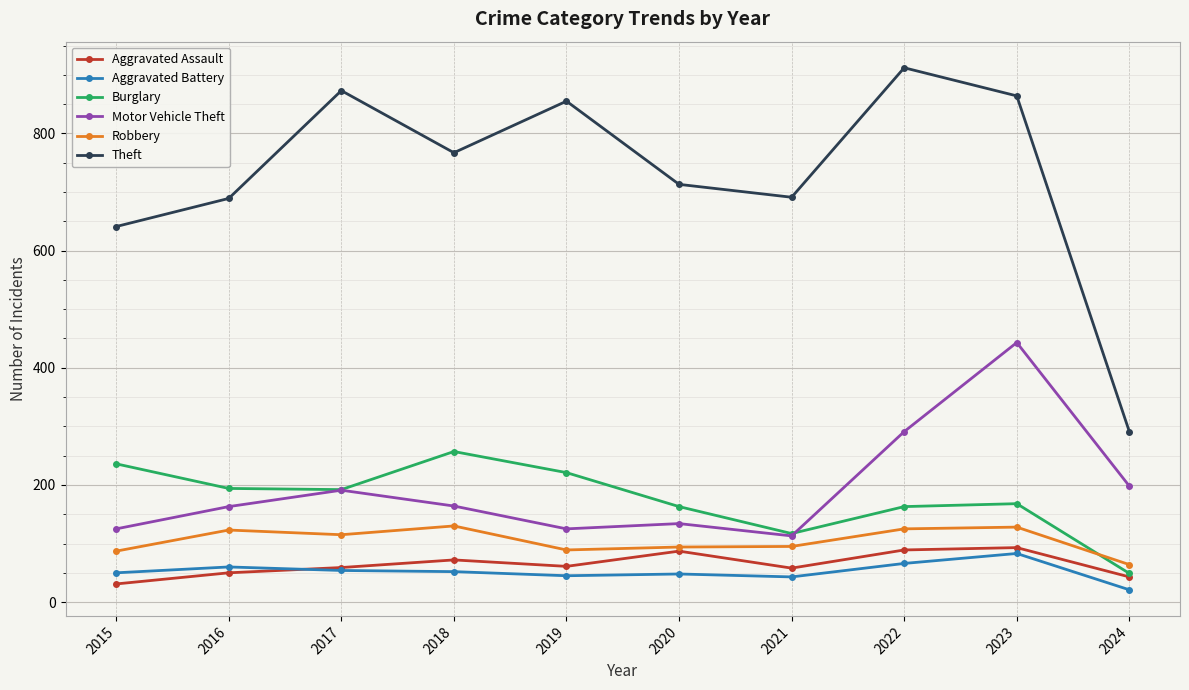

True or false: Burglary has more than 2 interior local peaks.

False